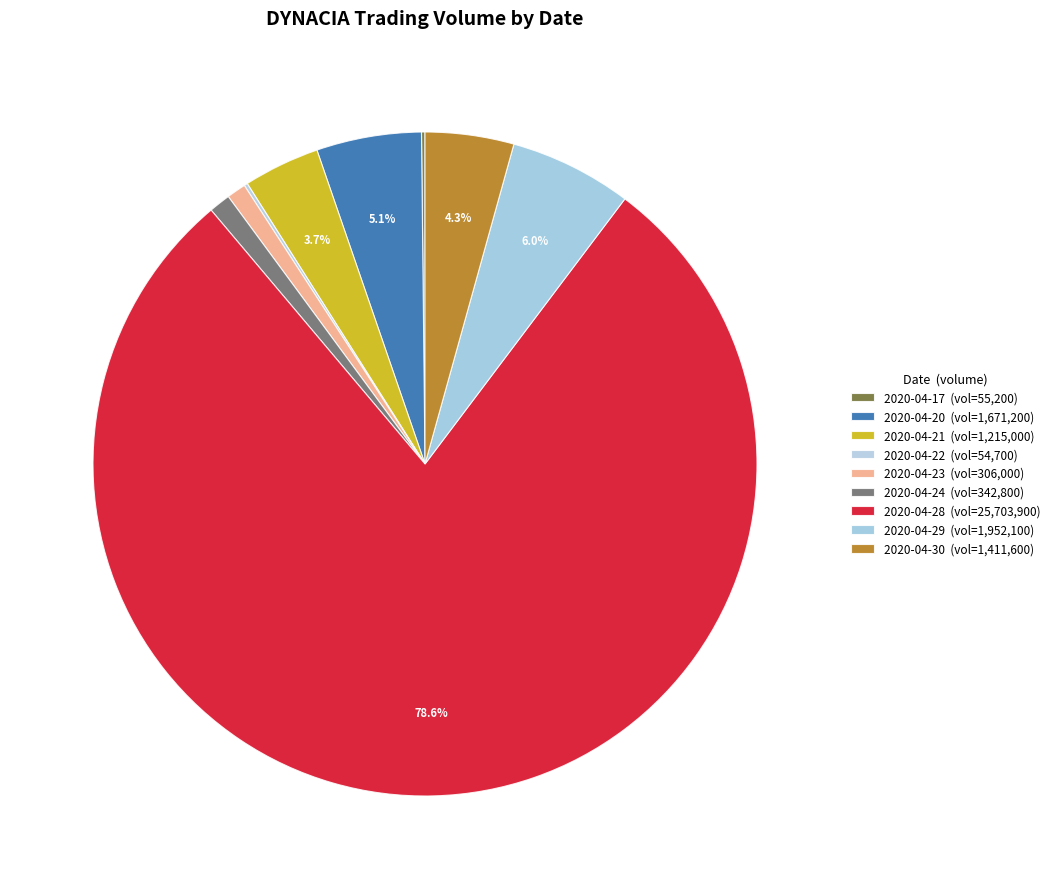

What is the largest slice in the pie chart?

2020-04-28